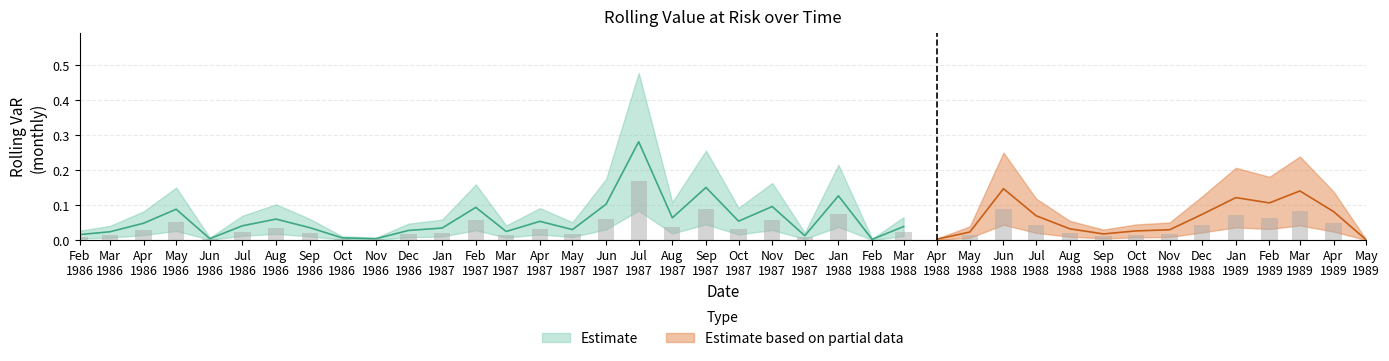

What is the sum of all values?

1.4